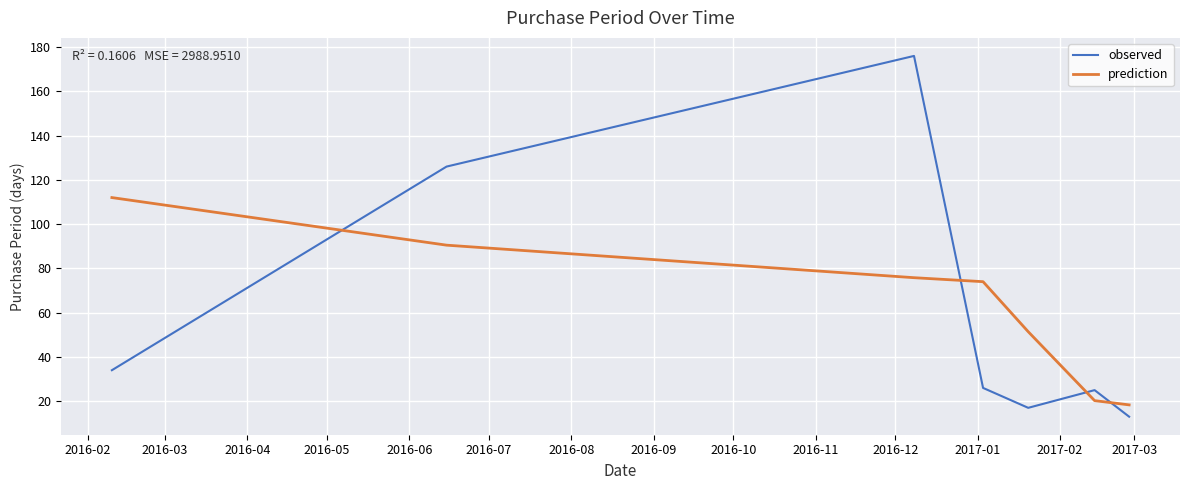

How many distinct data groups are displayed?

2